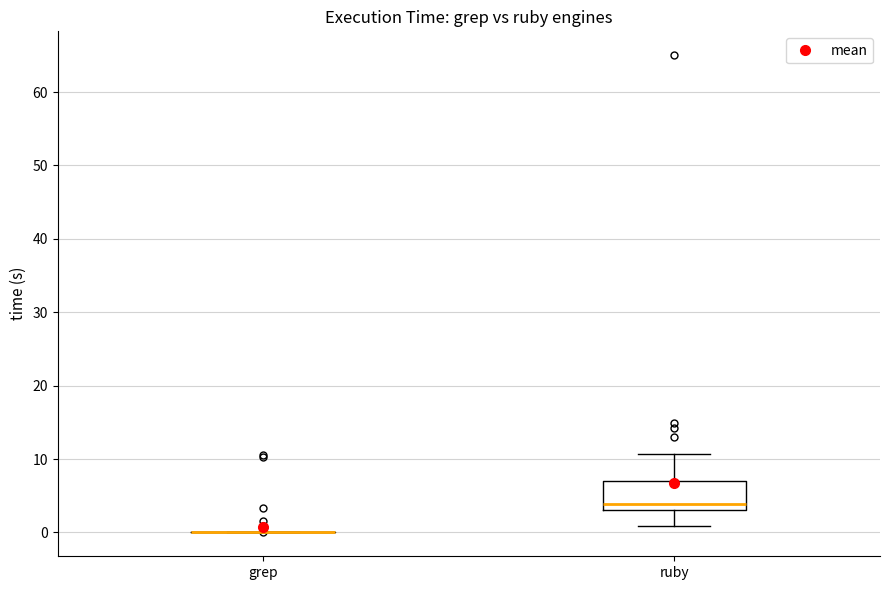

Reading left to right, read every box against the y-axis: the position of its median line, the range the box covers, and the ends of its whiskers. The values are not printed on the chart, so give them approximately, as read against the axis.

grep: box collapsed to a line at 0, whiskers 0 to 0
ruby: median 4, box 3 to 7, whiskers 1 to 11